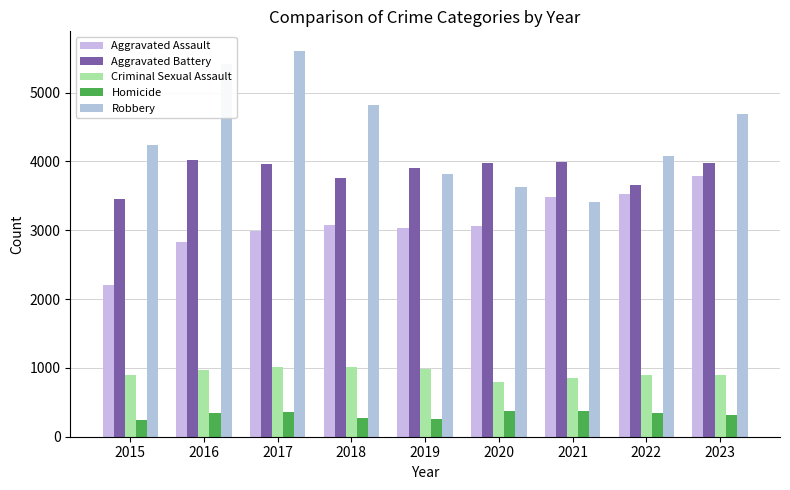

Which series has the largest range (max minus min)?

Robbery